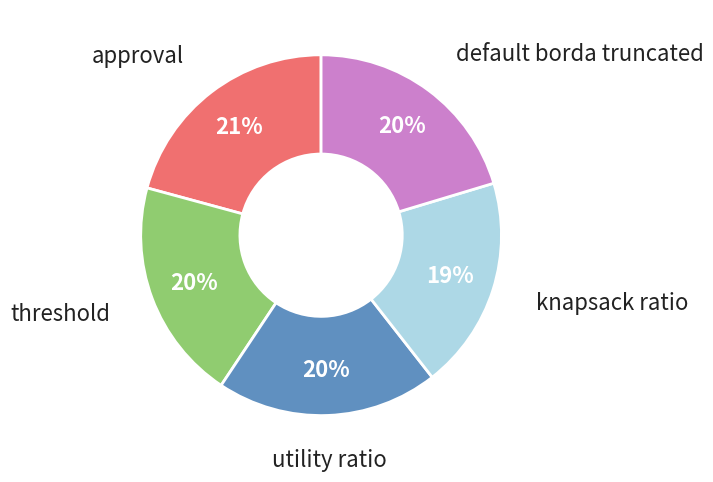

To the nearest percent, what is the difference between the largest and smallest slice percentages?

2%